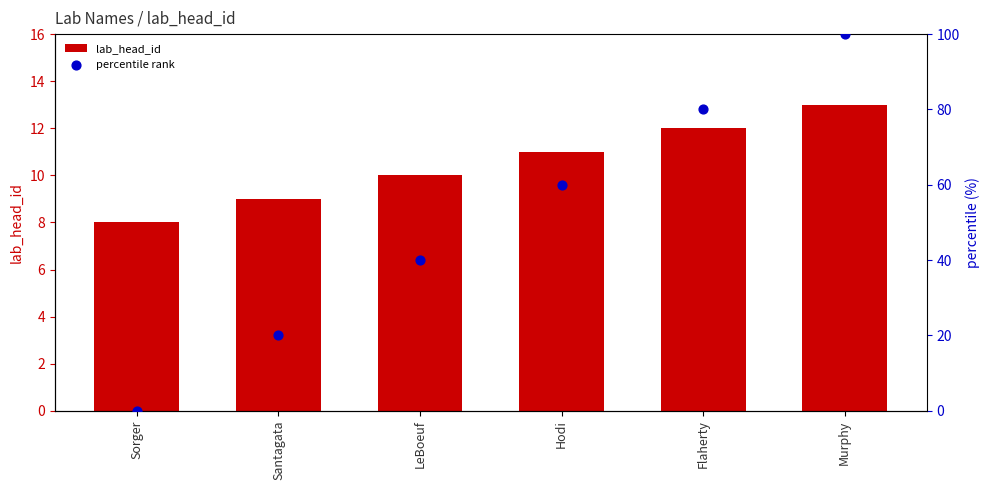

What are all the series names shown in the legend?

lab_head_id, percentile rank